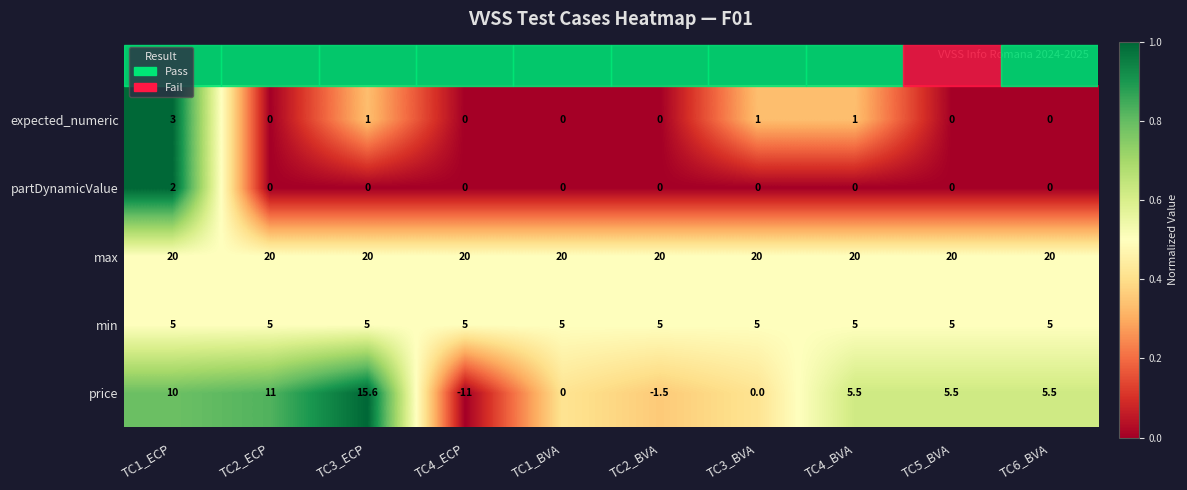

What is the maximum value shown in the chart?

20.0